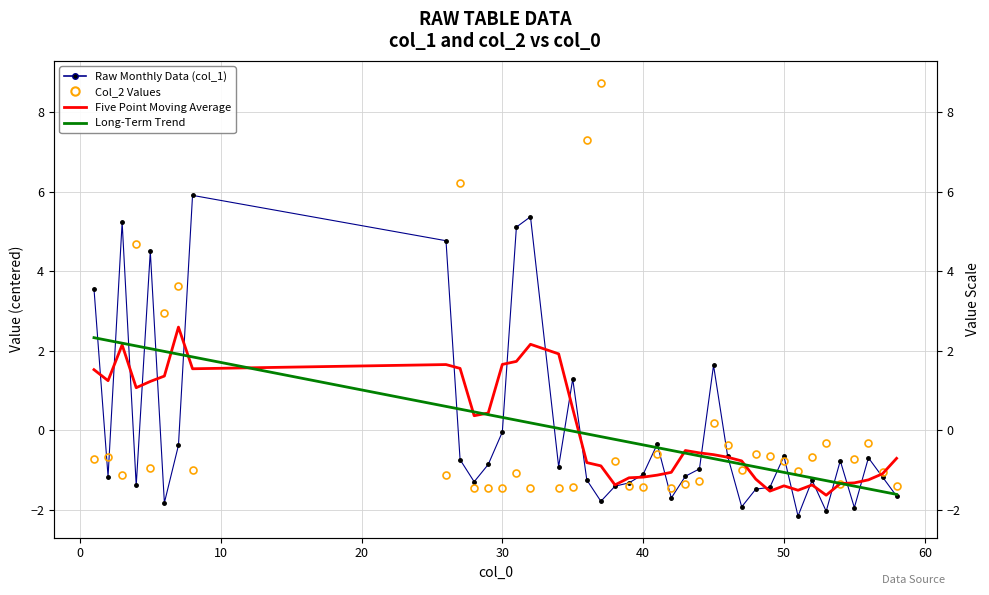

Is this an area chart (filled region under the line)?

No